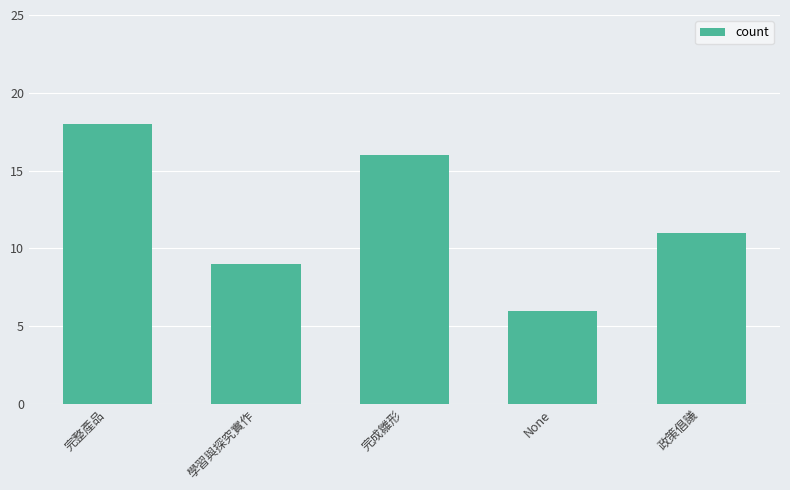

How many values are below 11?

2